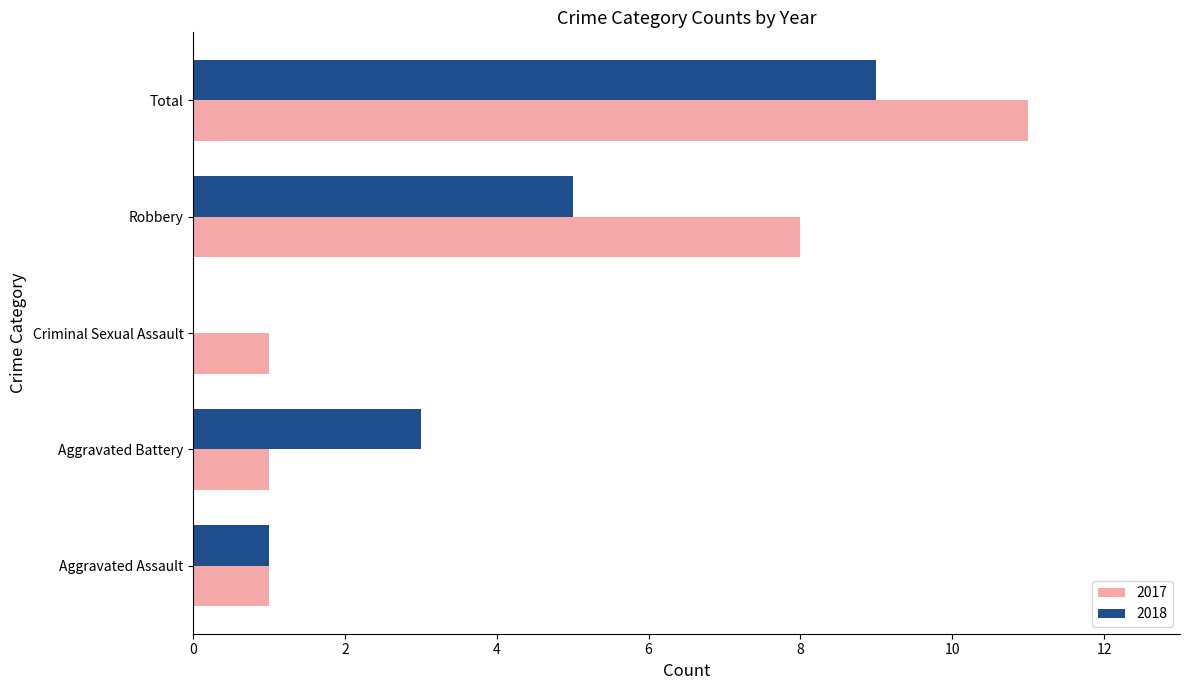

What is the total value across all series at Total?

20